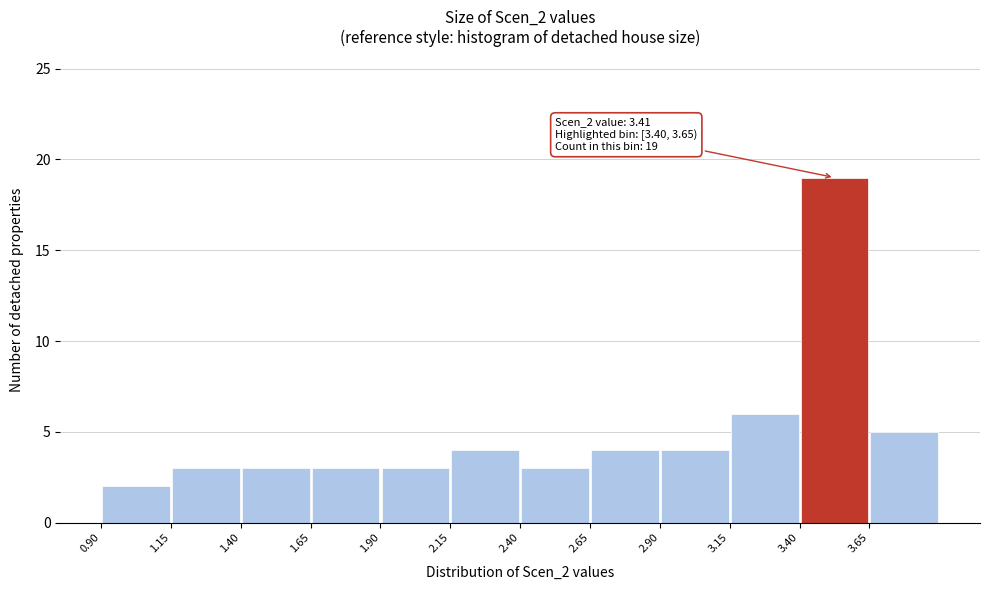

Over which range of the x-axis is the bar tallest?

3.40 to 3.65